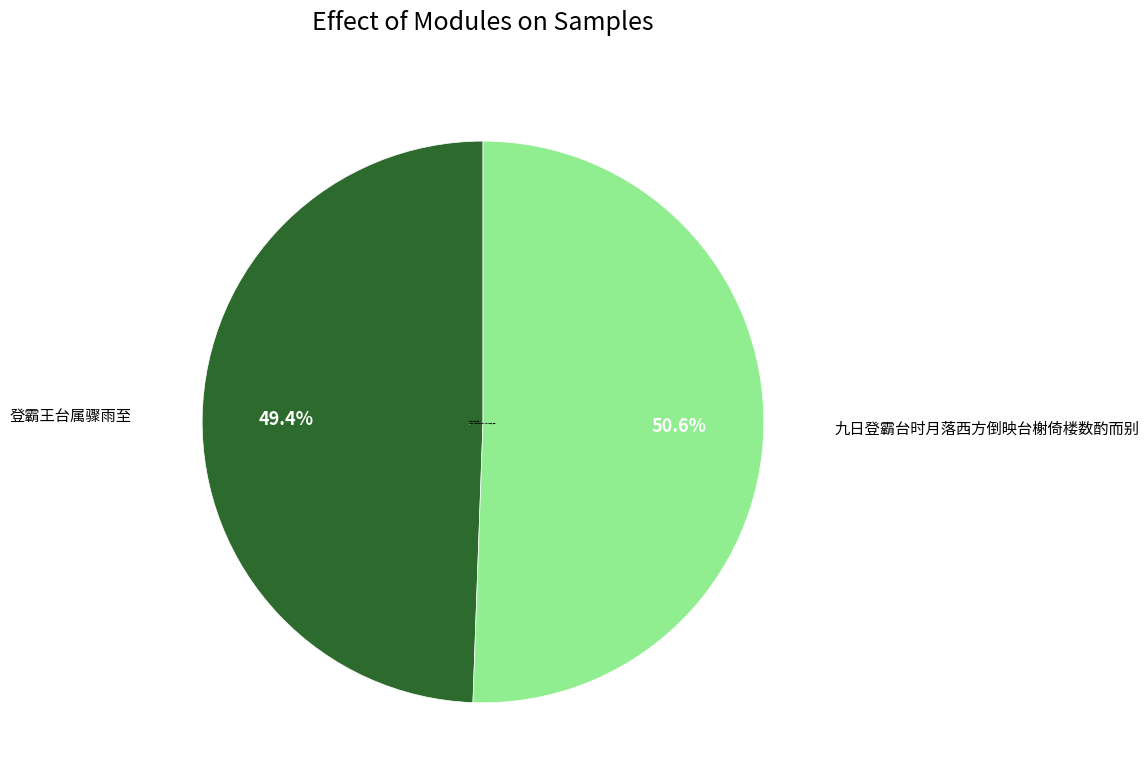

Which category accounts for the majority?

九日登霸台时月落西方倒映台榭倚楼数酌而别